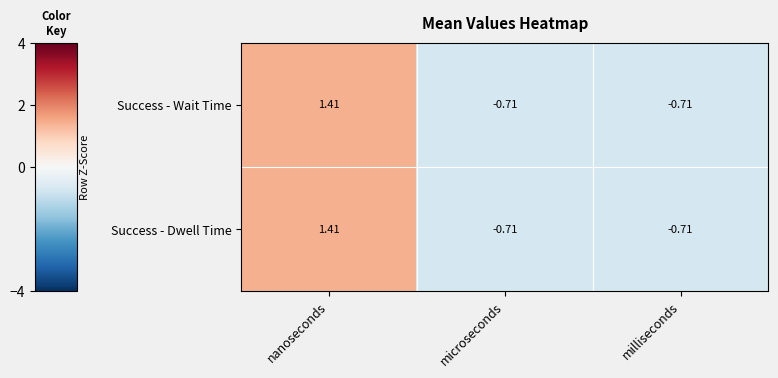

At which label does Success - Wait Time first exceed 0?

nanoseconds